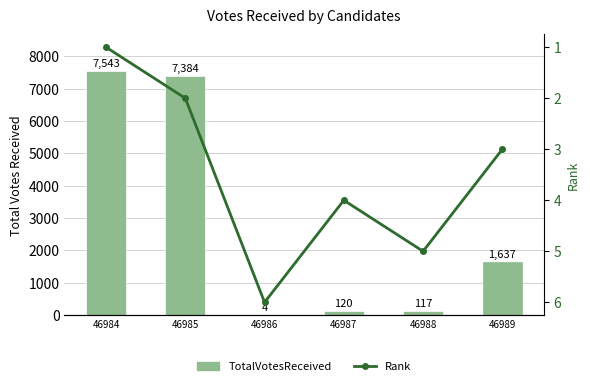

Reading left to right, transcribe all the data shown in this chart.

TotalVotesReceived: 46984=7543	46985=7384	46986=4	46987=120	46988=117	46989=1637
Rank: 46984=1	46985=2	46986=6	46987=4	46988=5	46989=3